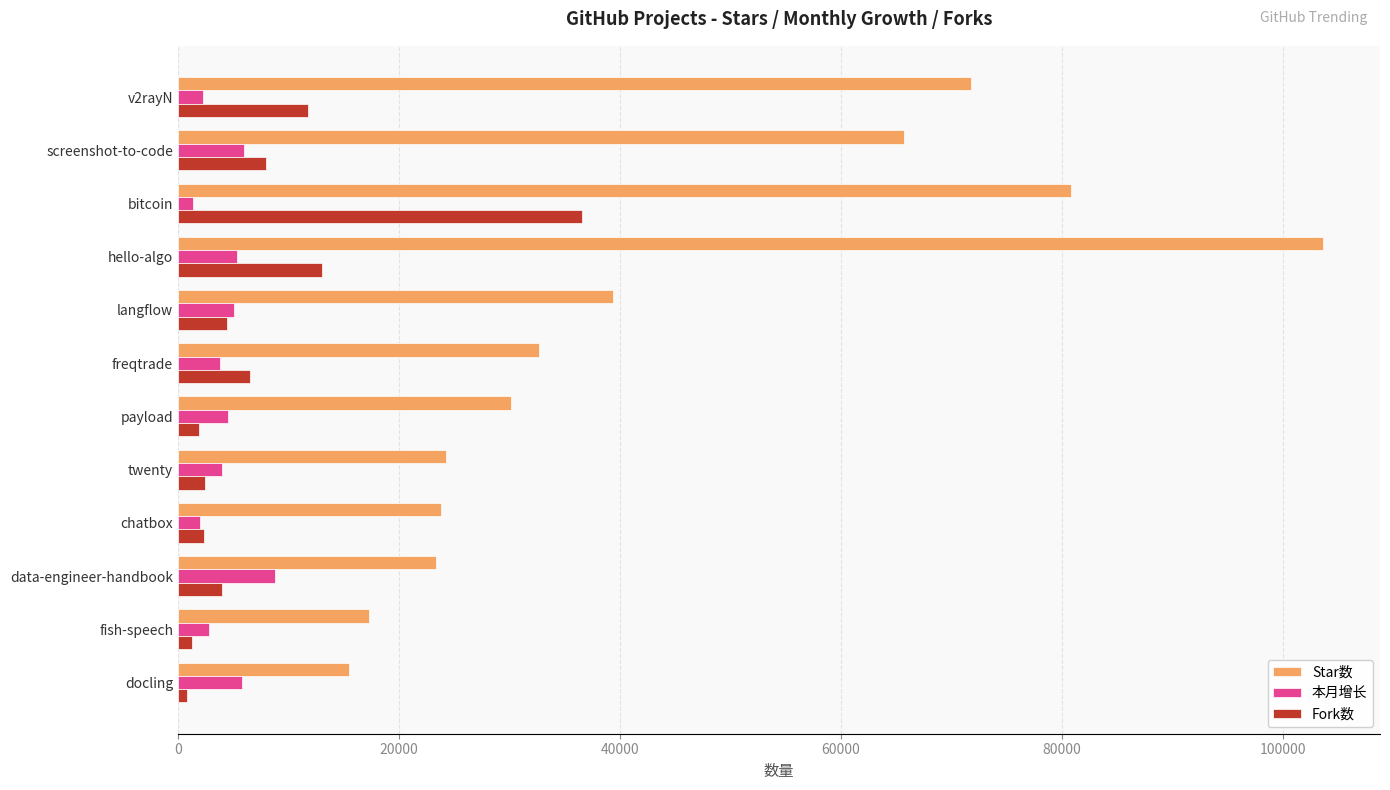

At which category does the chart reach its peak across all series?

hello-algo